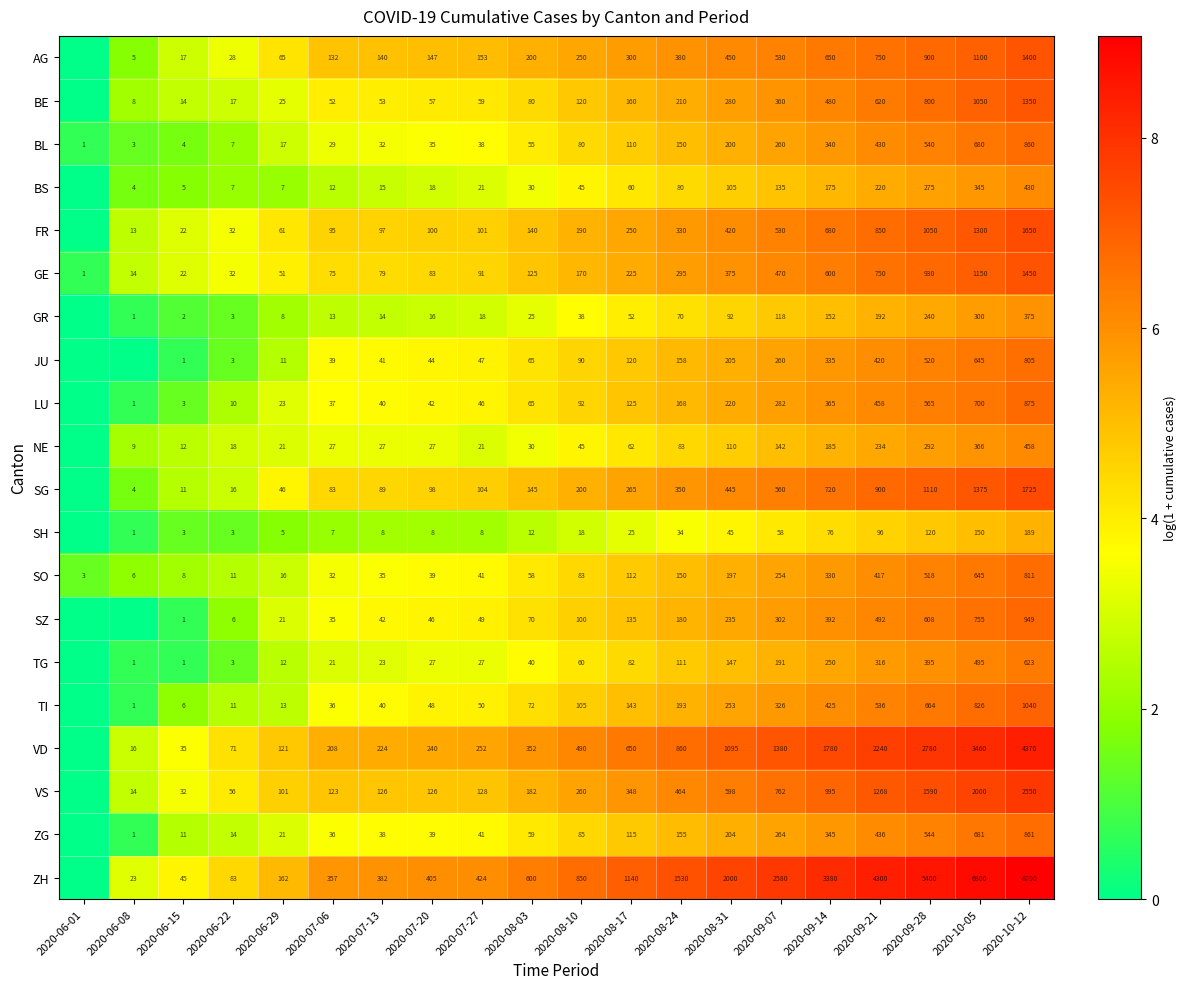

At which category is the sum across all series the highest?

2020-10-12